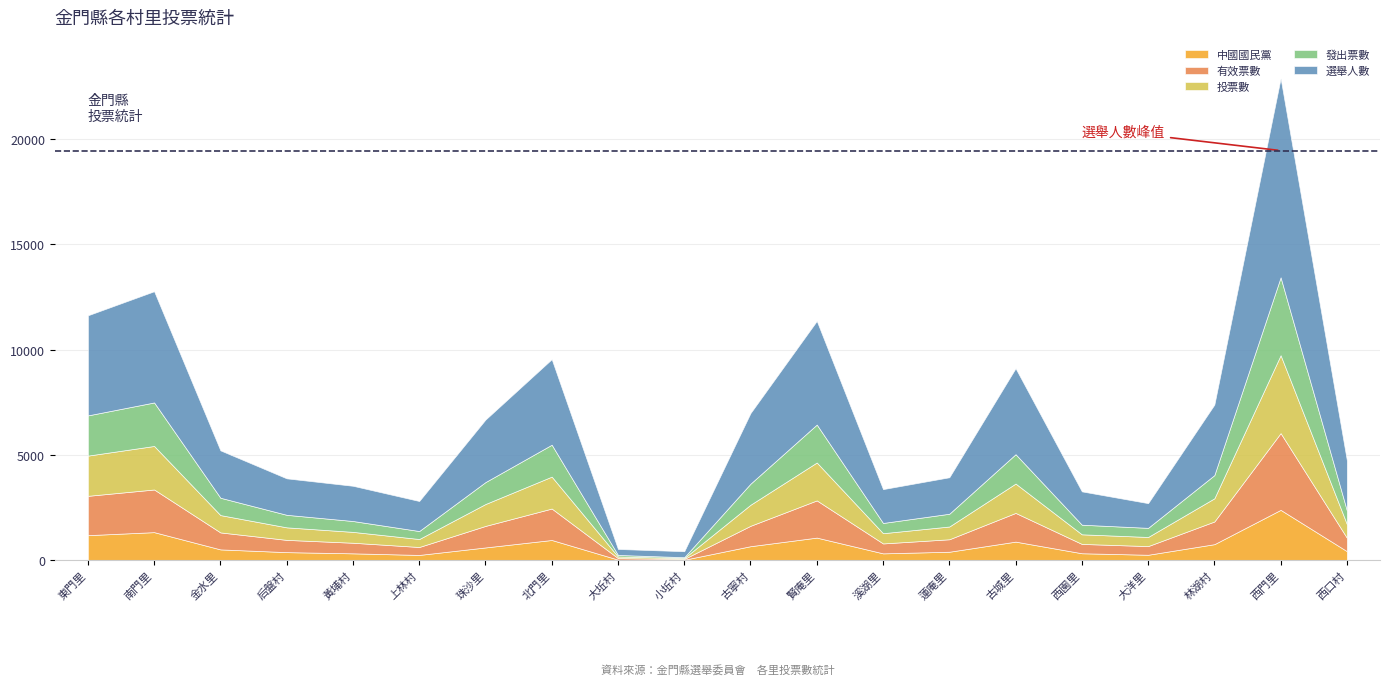

How many categories are shown in the chart?

20